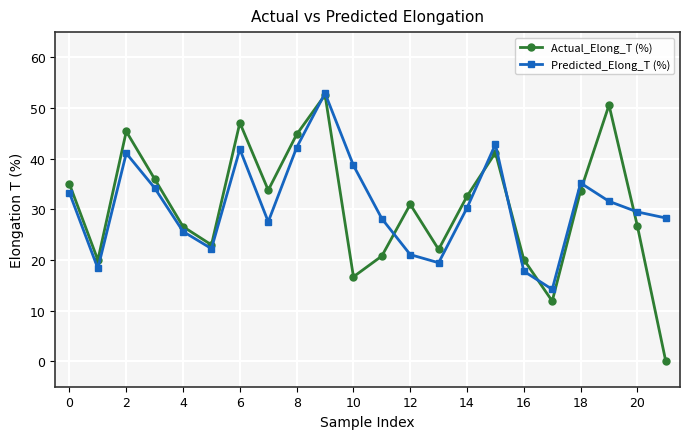

What is the value of the Predicted_Elong_T (%) point at the 7th from the left?

41.9